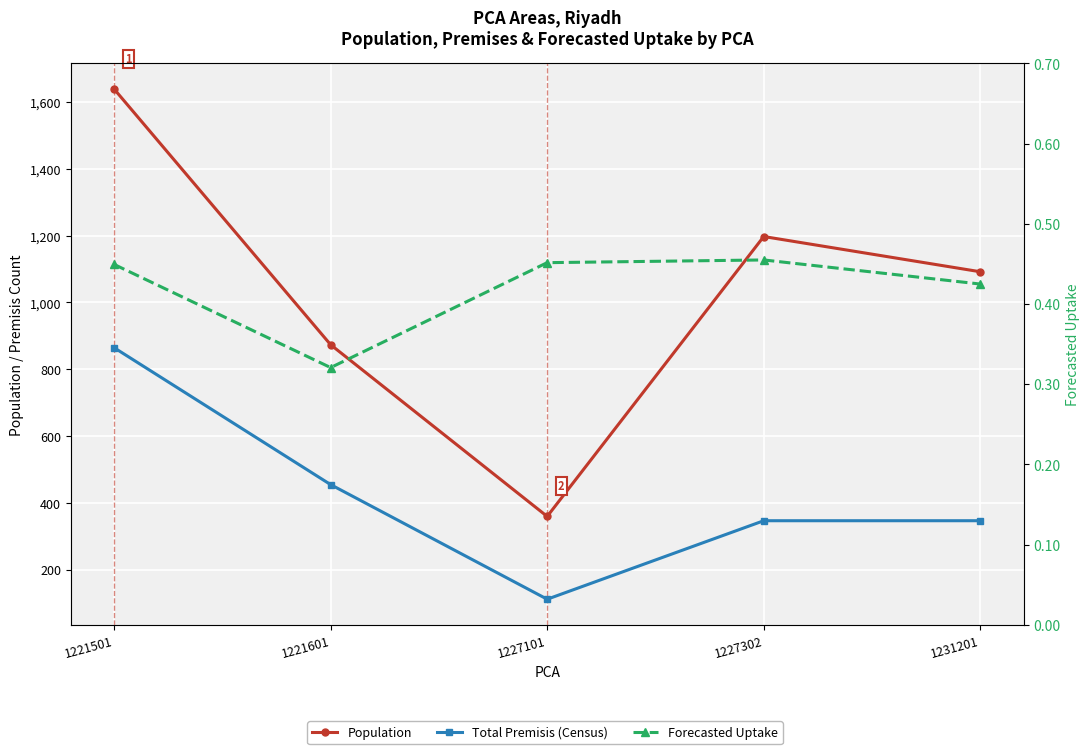

Rank the series by their average value, from highest to lowest.

Population, Total Premisis (Census), Forecasted Uptake